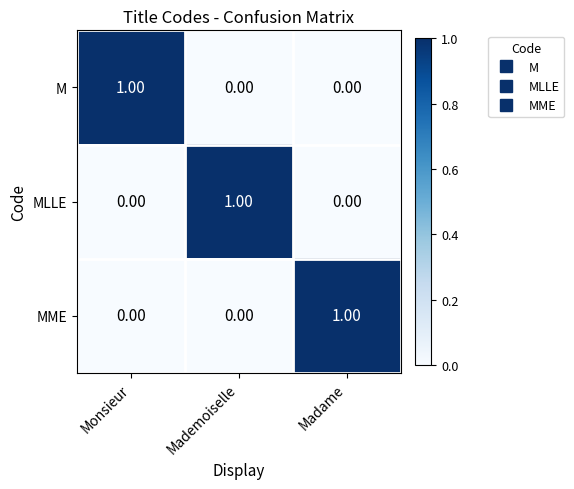

How many data points in MLLE are above 0?

1